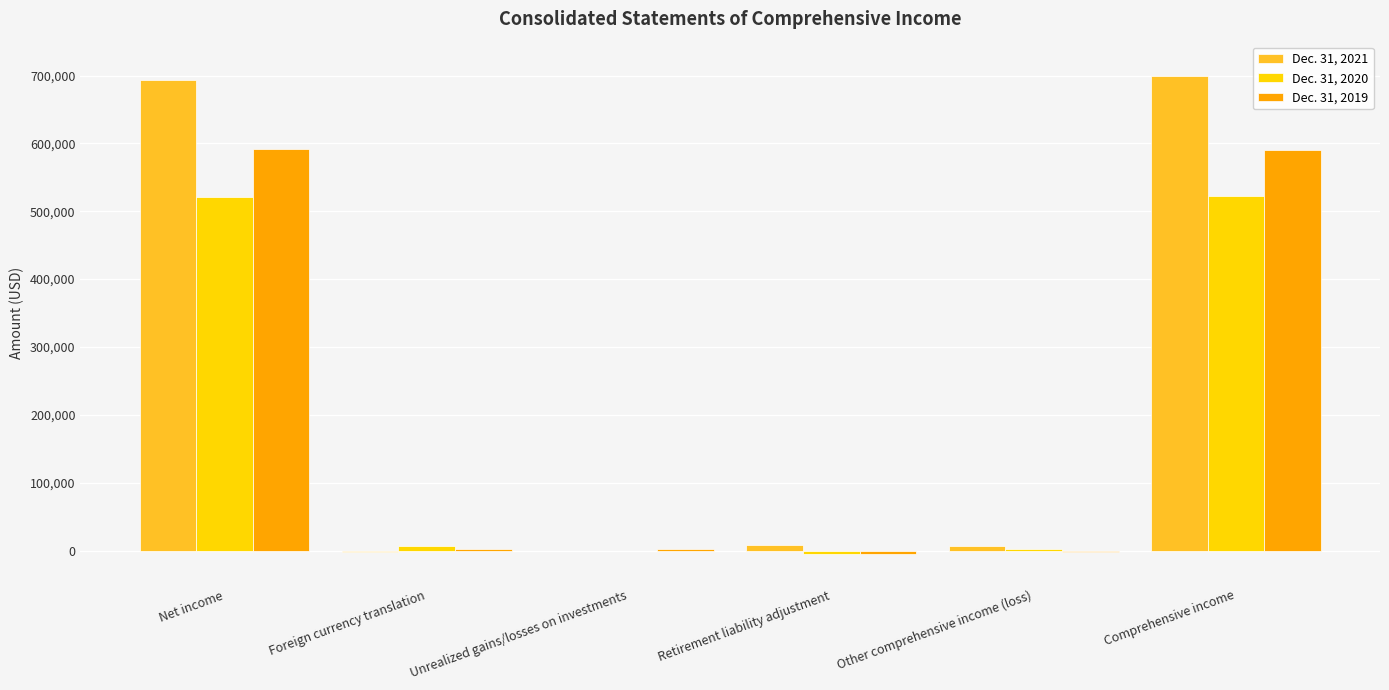

Are the bars horizontal?

No